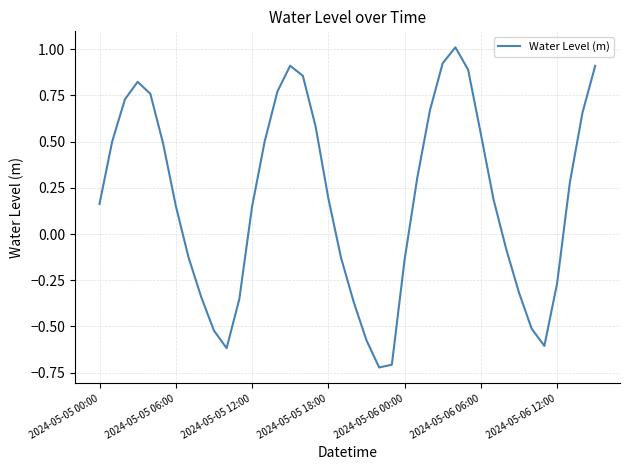

What is the greatest value displayed?

1.0